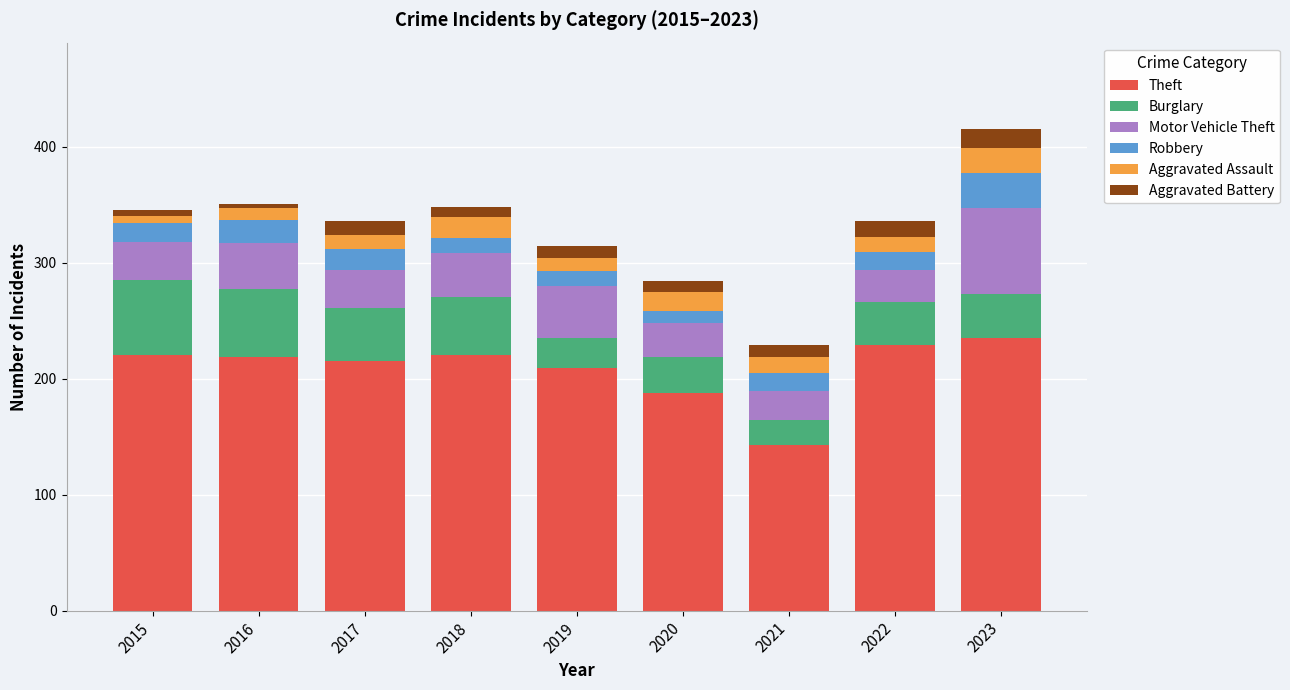

What is the maximum value for Theft?

235